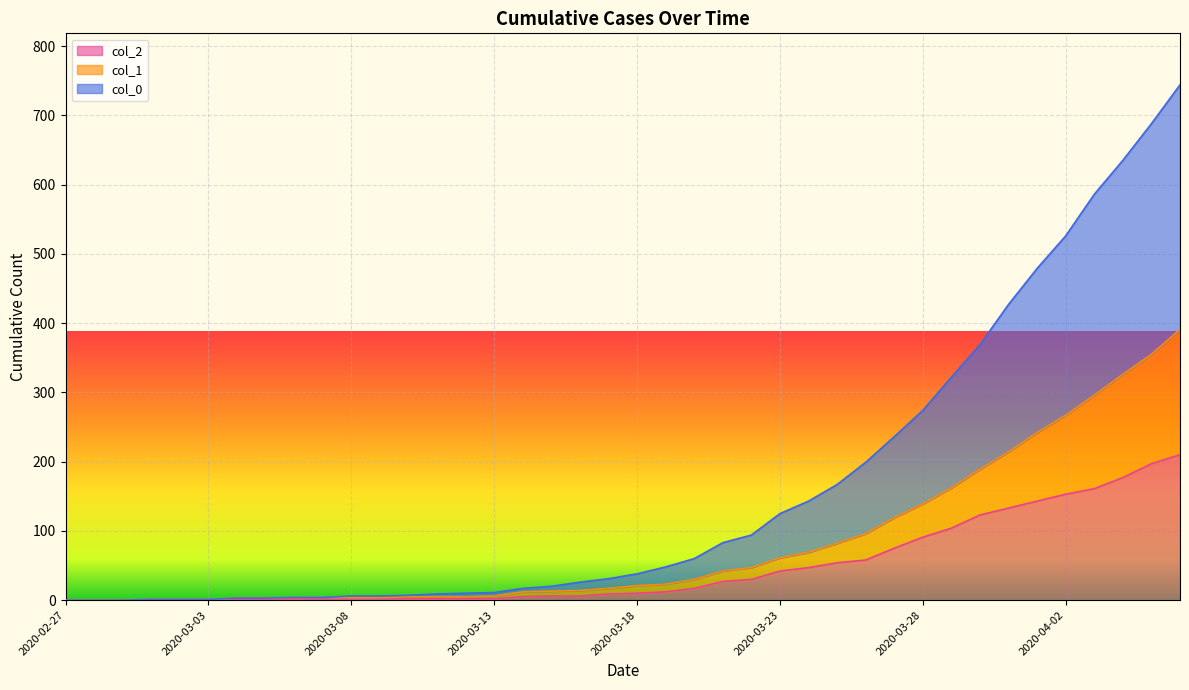

List the series in order of their overall mean, highest first.

col_0, col_1, col_2